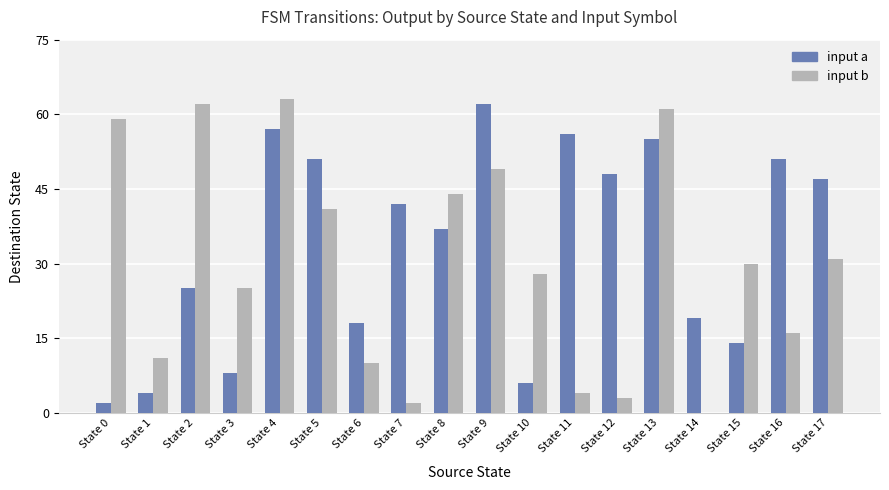

Where does the input b series first go above 30?

State 0